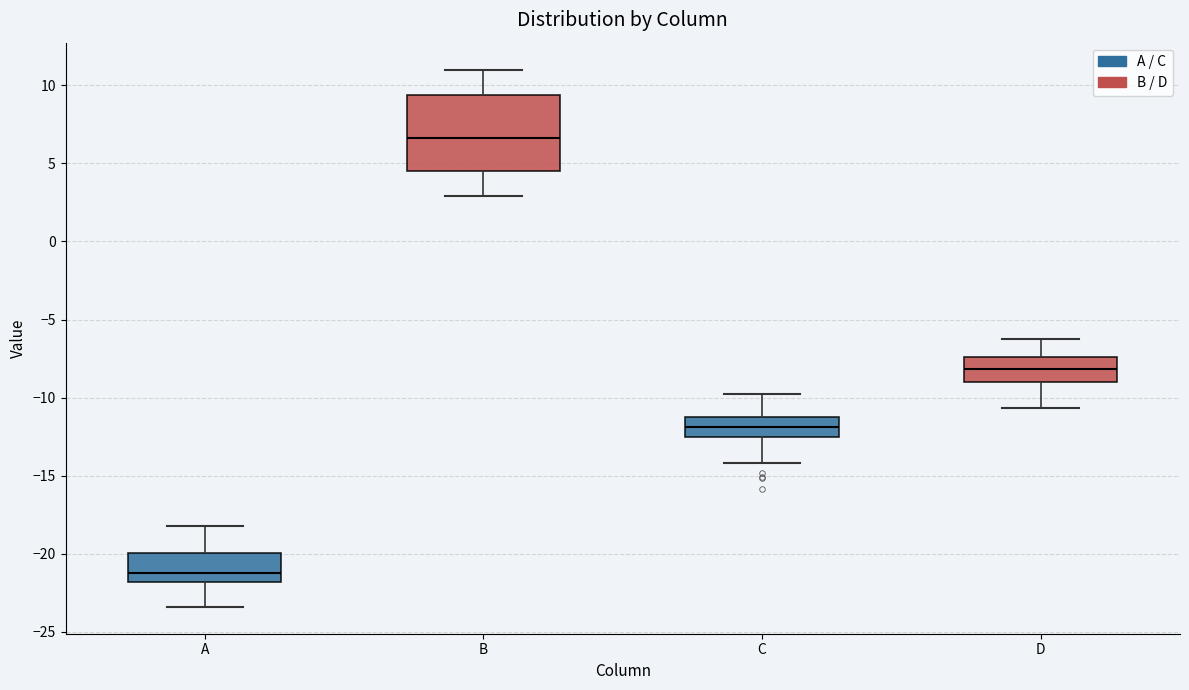

Which box's median line is the highest?

B